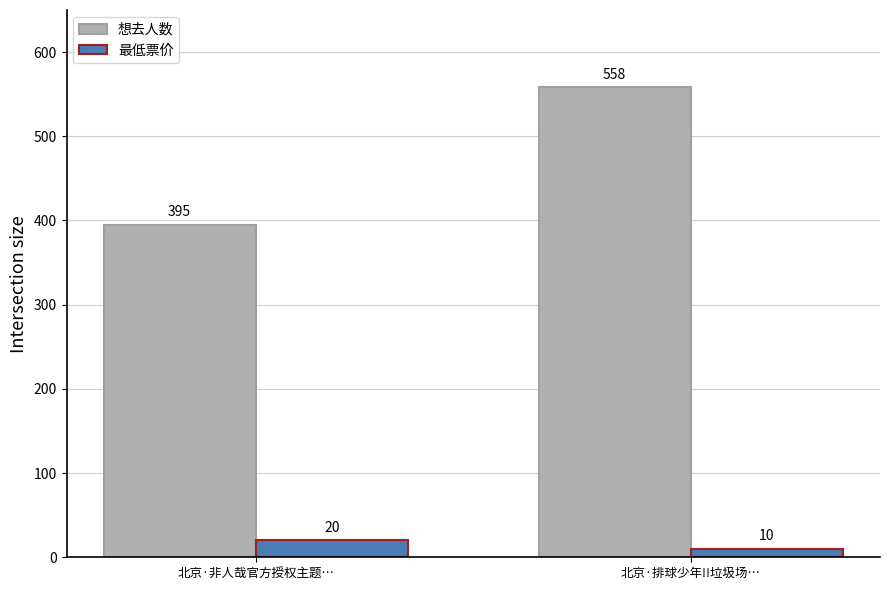

What is the difference between the maximum and minimum values in the 想去人数 series?

163